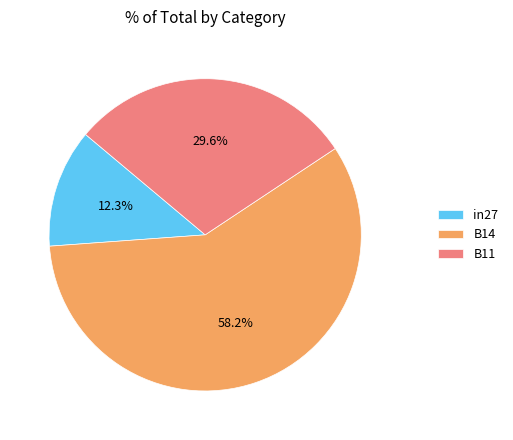

To the nearest percent, what is the difference between the in27 and B14 slice percentages?

46%